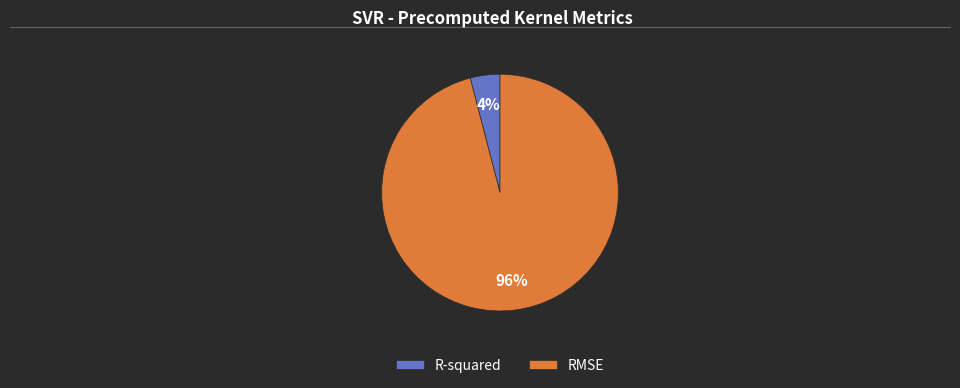

Is it true that RMSE is 96% of the pie?

True